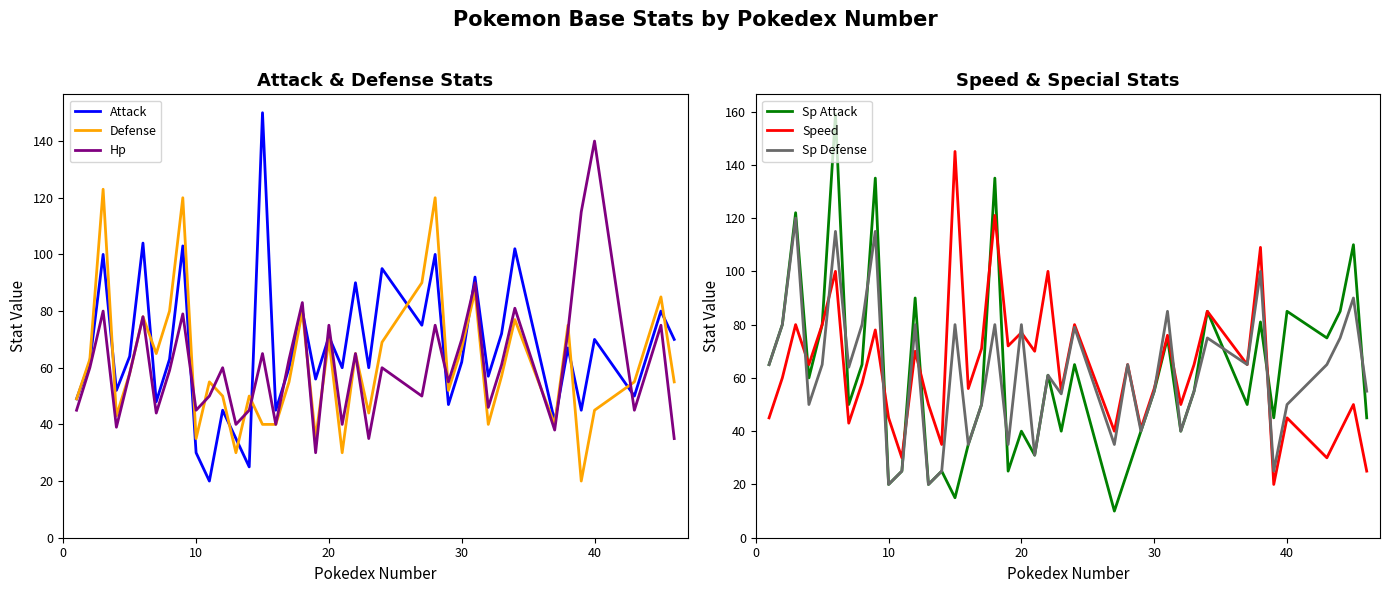

What is the highest value of the Defense series?

123